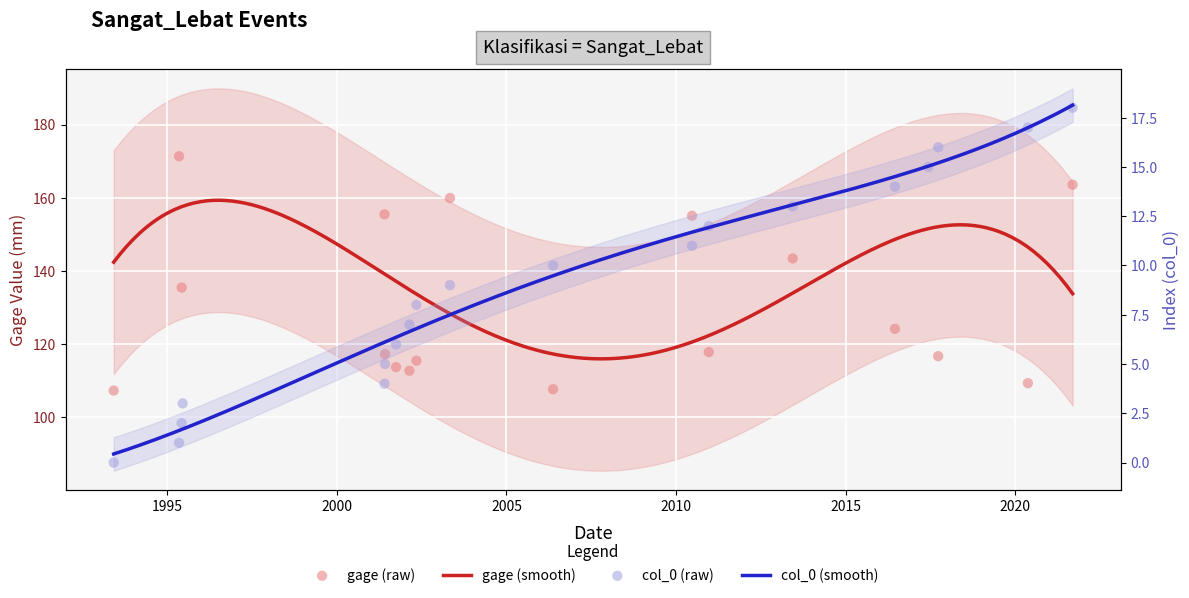

Which series reaches the maximum Y coordinate?

gage